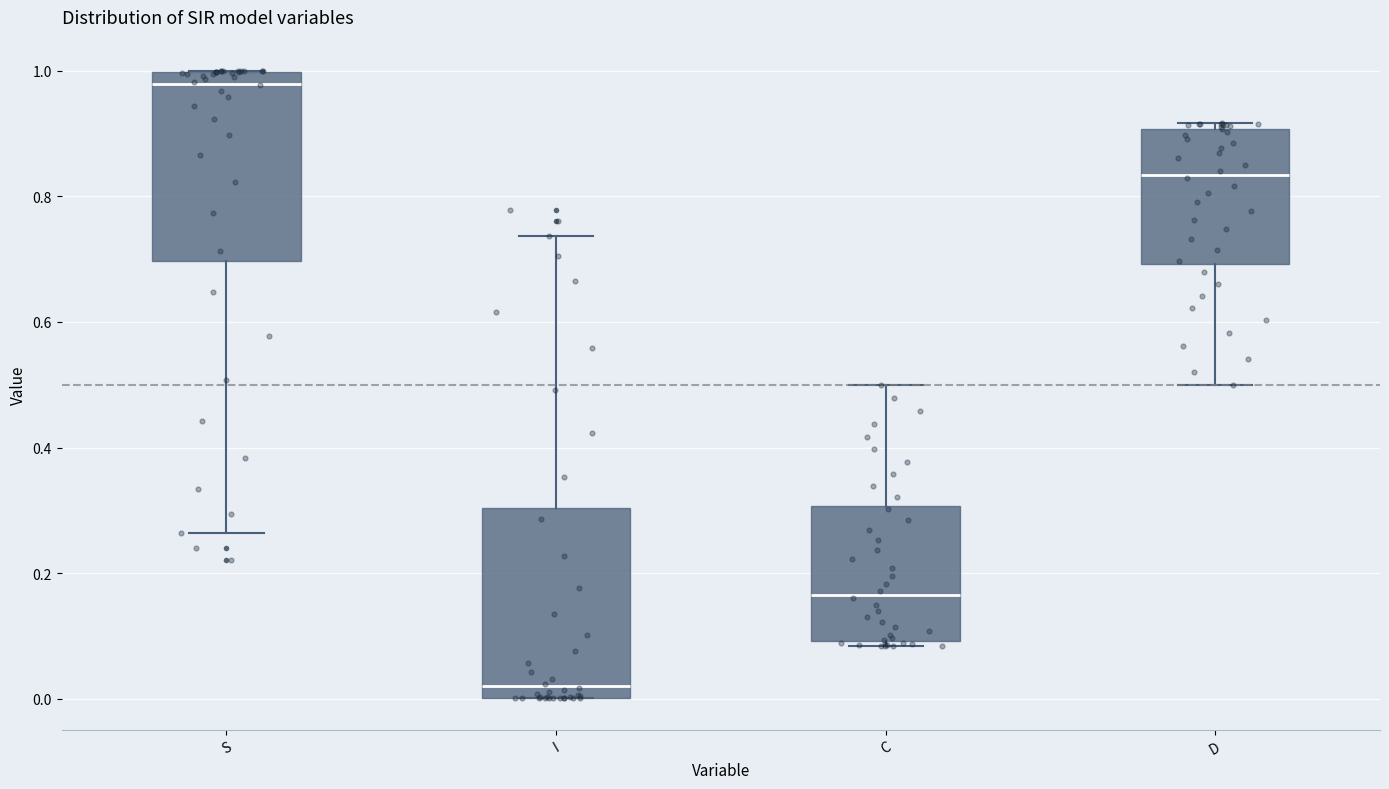

Reading left to right, read every box against the y-axis: the position of its median line, the range the box covers, and the ends of its whiskers. The values are not printed on the chart, so give them approximately, as read against the axis.

S: median 0.98, box 0.70 to 1.00, whiskers 0.26 to 1.00
I: median 0.02, box 0.00 to 0.30, whiskers 0.00 to 0.74
C: median 0.16, box 0.10 to 0.30, whiskers 0.08 to 0.50
D: median 0.84, box 0.70 to 0.90, whiskers 0.50 to 0.92